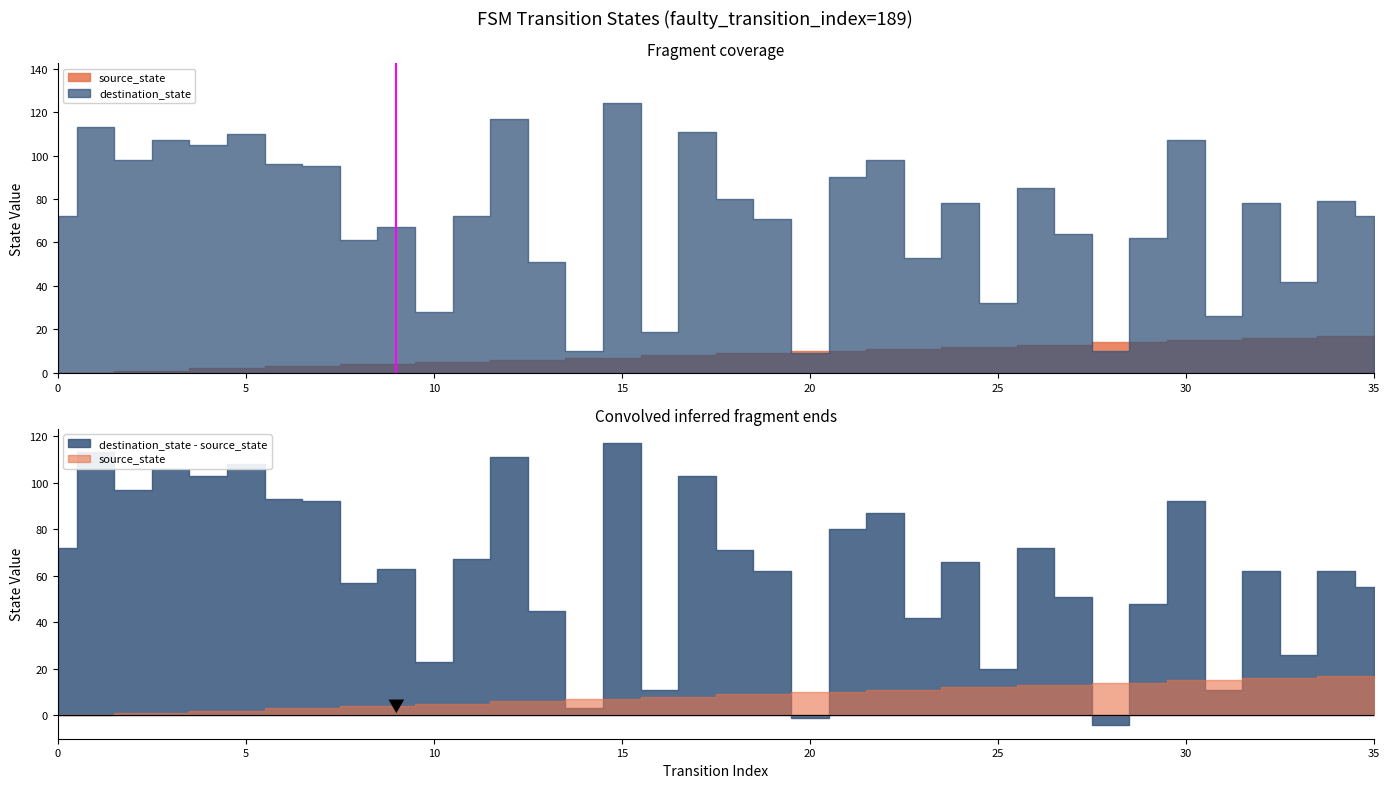

How many values are between 0 and 1?

2